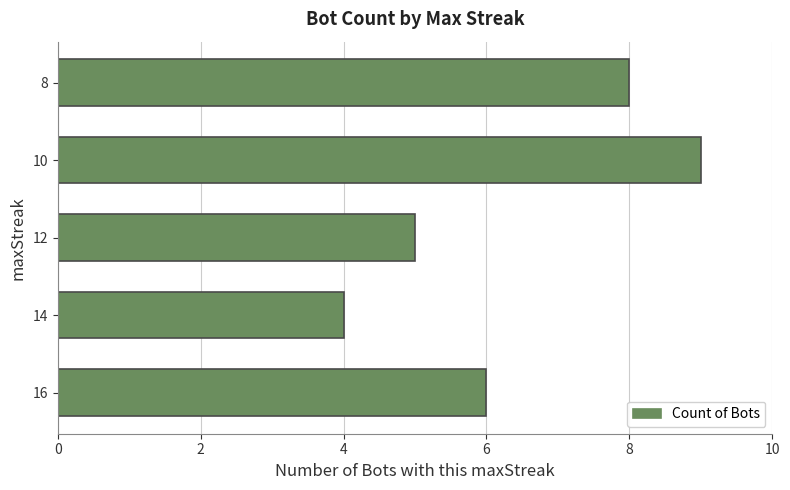

How many series are shown in this chart?

1